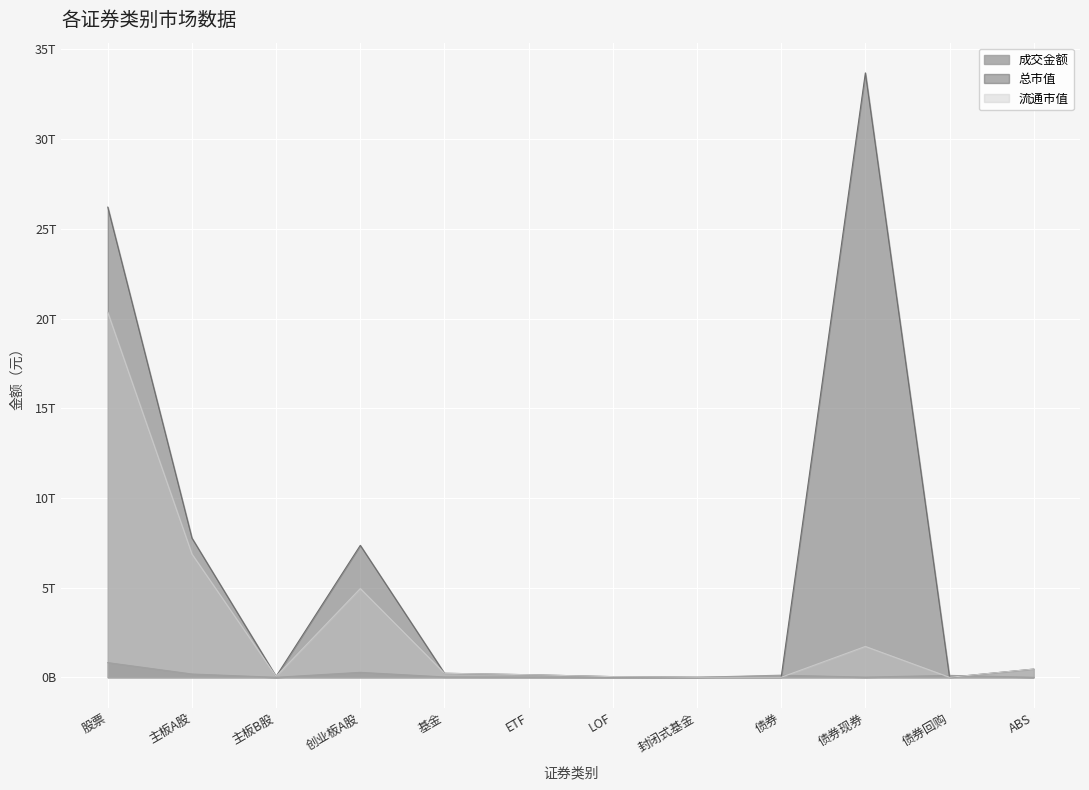

Where does the 总市值 series first go above 224937656035?

股票